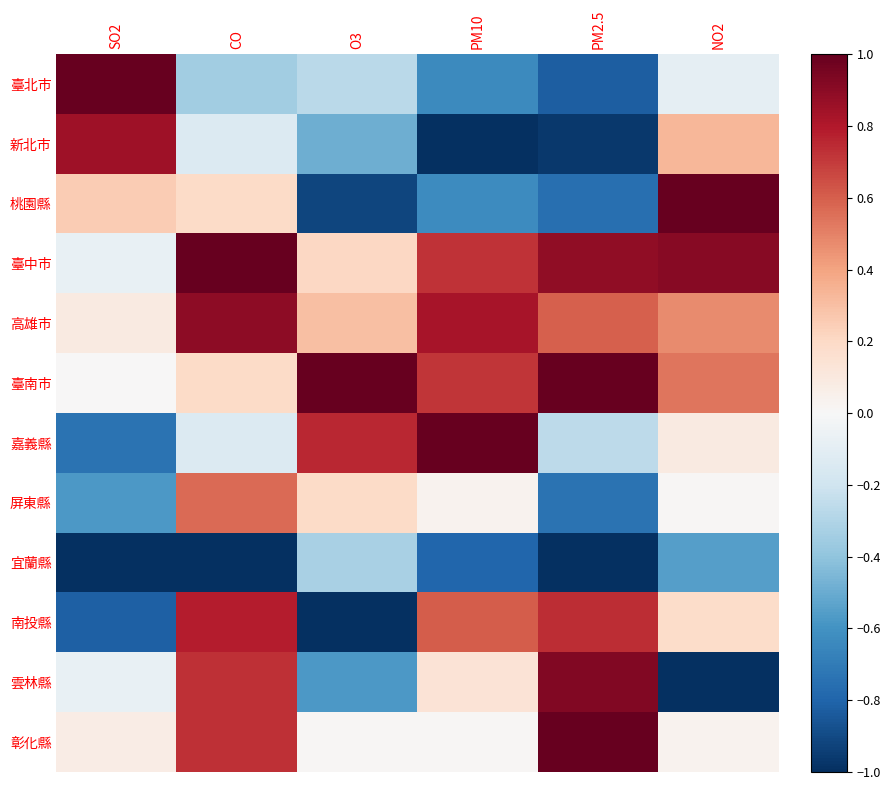

What is the total value across all series at NO2?

1.9